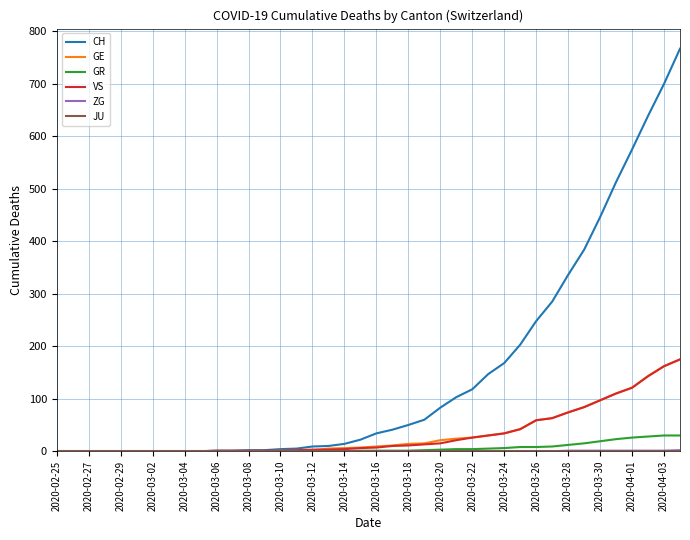

Which series has the largest total across all categories?

CH